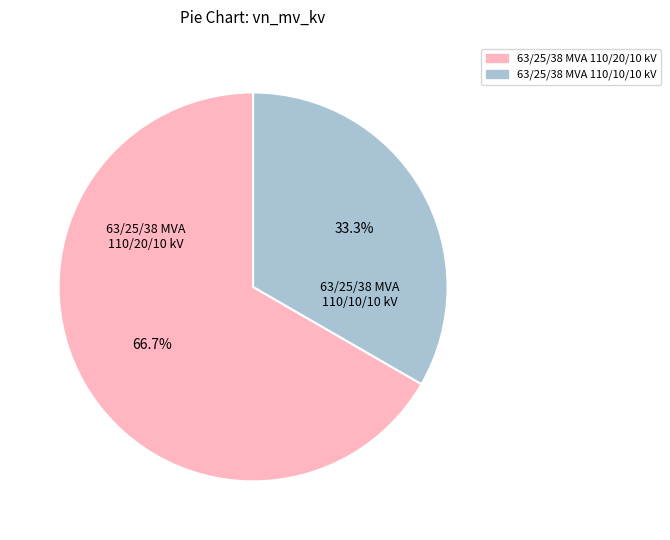

Which slice represents more than half of the pie?

63/25/38 MVA 110/20/10 kV